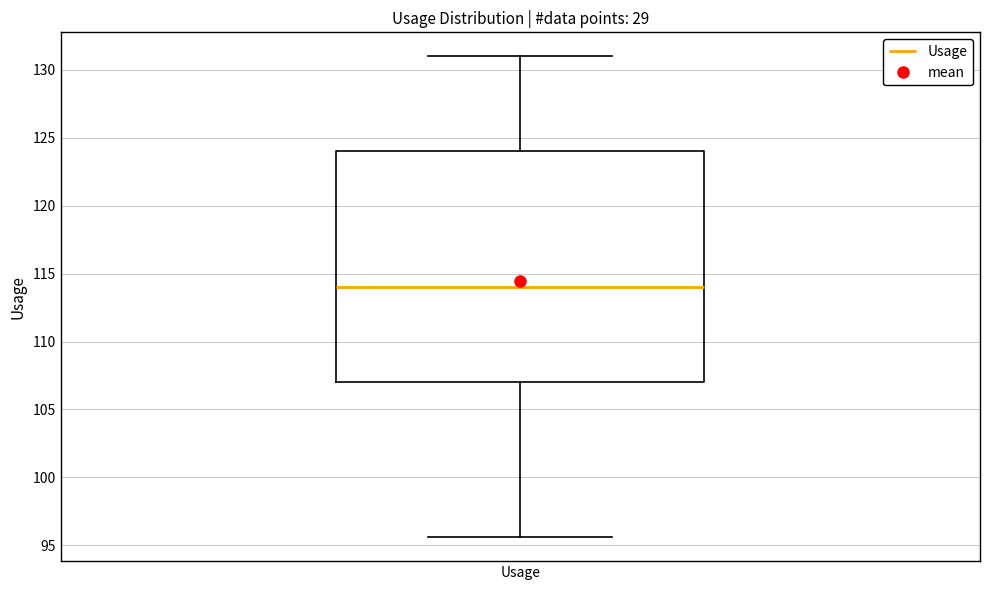

Transcribe this box plot: give where the median line is, the range the box spans, and where the two whiskers end, as read against the y-axis. The values are not printed on the chart, so give them approximately, as read against the axis.

median 114.0, box 107.0 to 124.0, whiskers 95.5 to 131.0